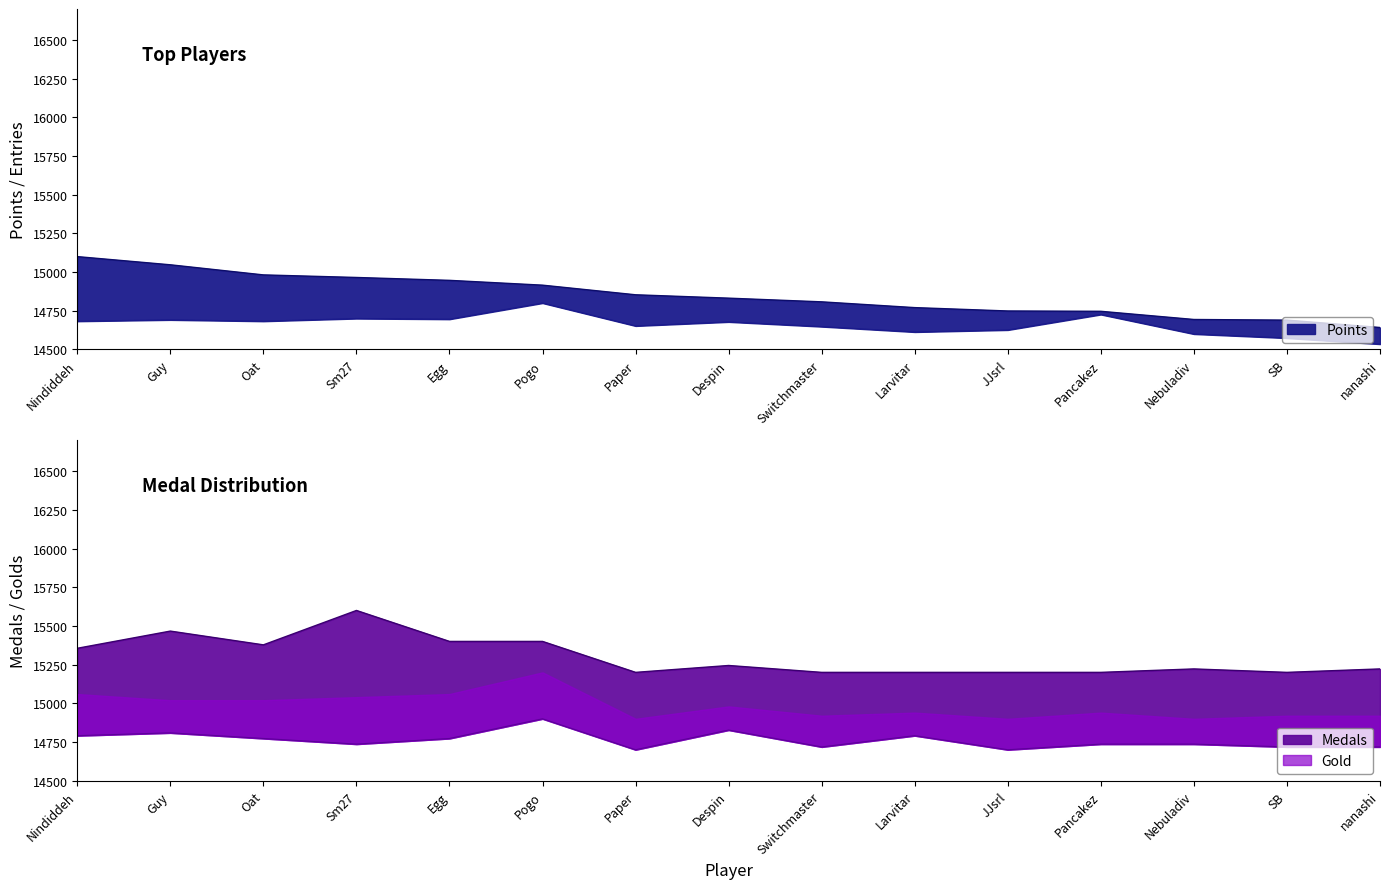

At which category does Silver reach its first local peak?

Guy